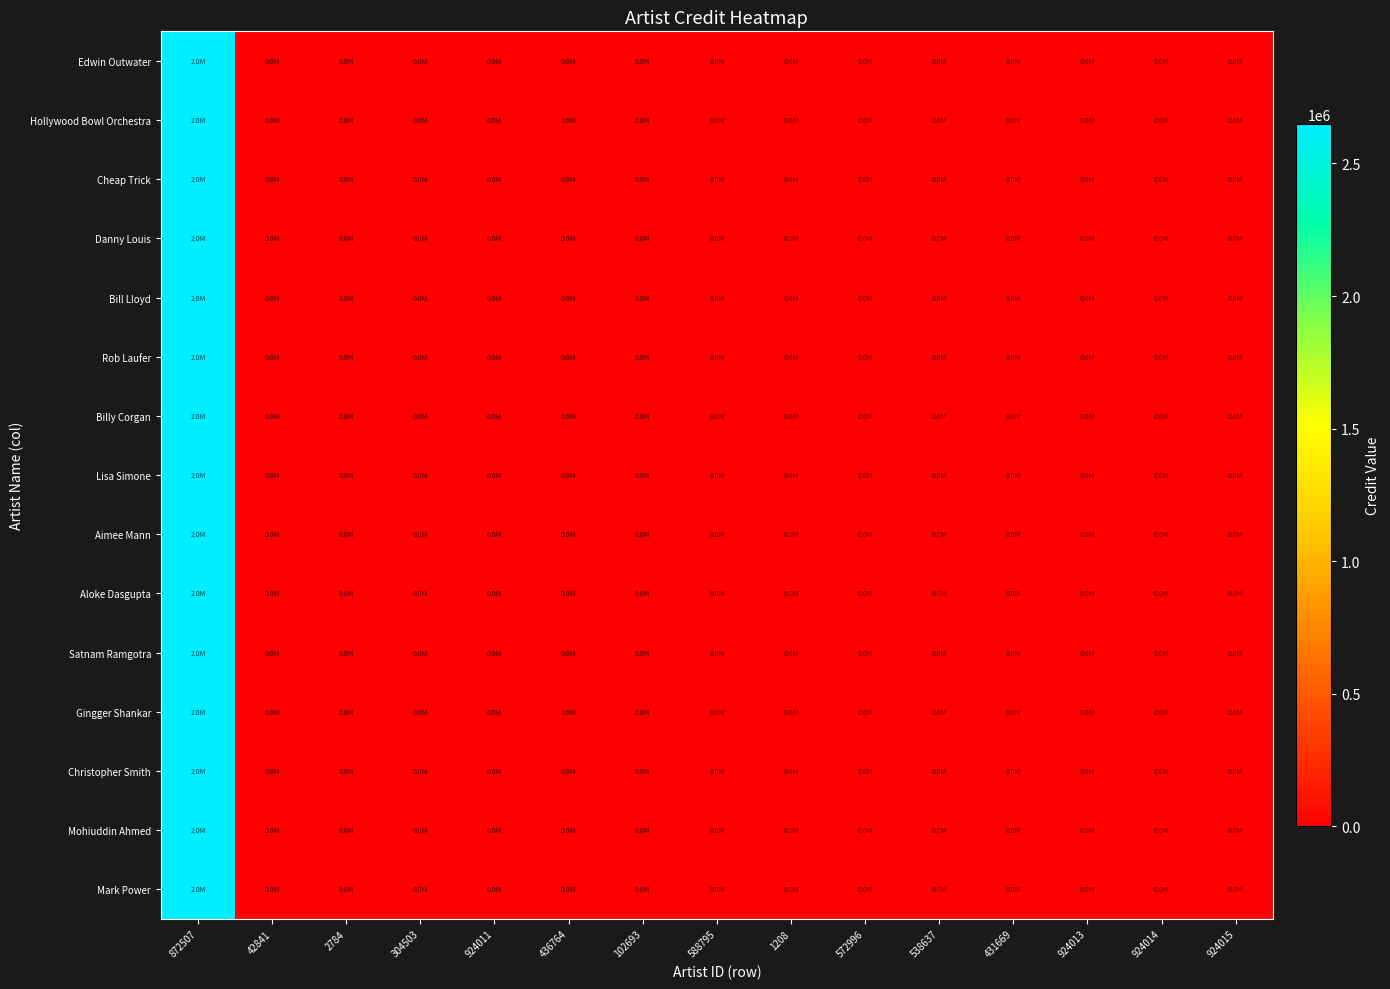

Rank the series at 924015 from lowest to highest value.

Edwin Outwater, Hollywood Bowl Orchestra, Cheap Trick, Danny Louis, Bill Lloyd, Rob Laufer, Billy Corgan, Lisa Simone, Aimee Mann, Aloke Dasgupta, Satnam Ramgotra, Gingger Shankar, Christopher Smith, Mohiuddin Ahmed, Mark Power